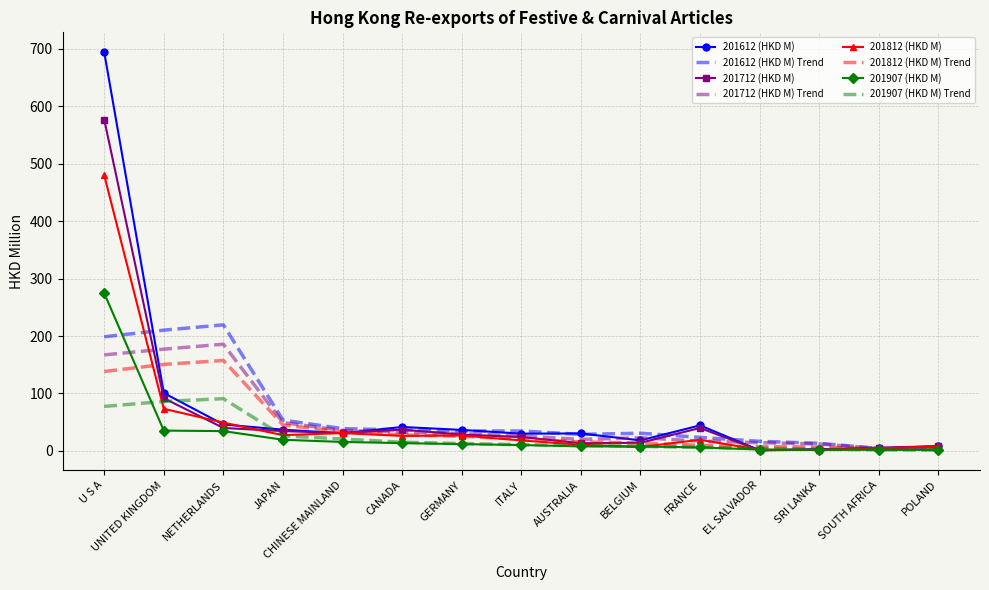

What are all the series names shown in the legend?

201612 (HKD M), 201612 (HKD M) Trend, 201712 (HKD M), 201712 (HKD M) Trend, 201812 (HKD M), 201812 (HKD M) Trend, 201907 (HKD M), 201907 (HKD M) Trend